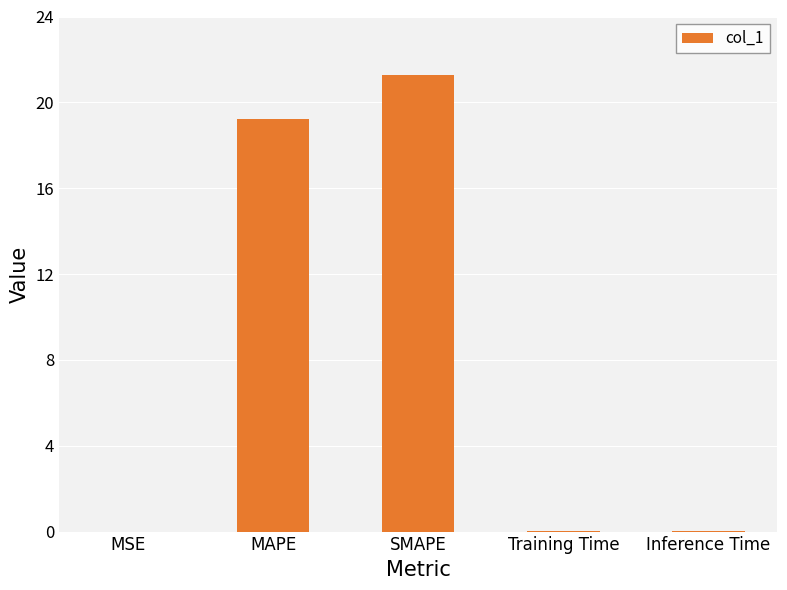

What is the maximum value shown in the chart?

21.3